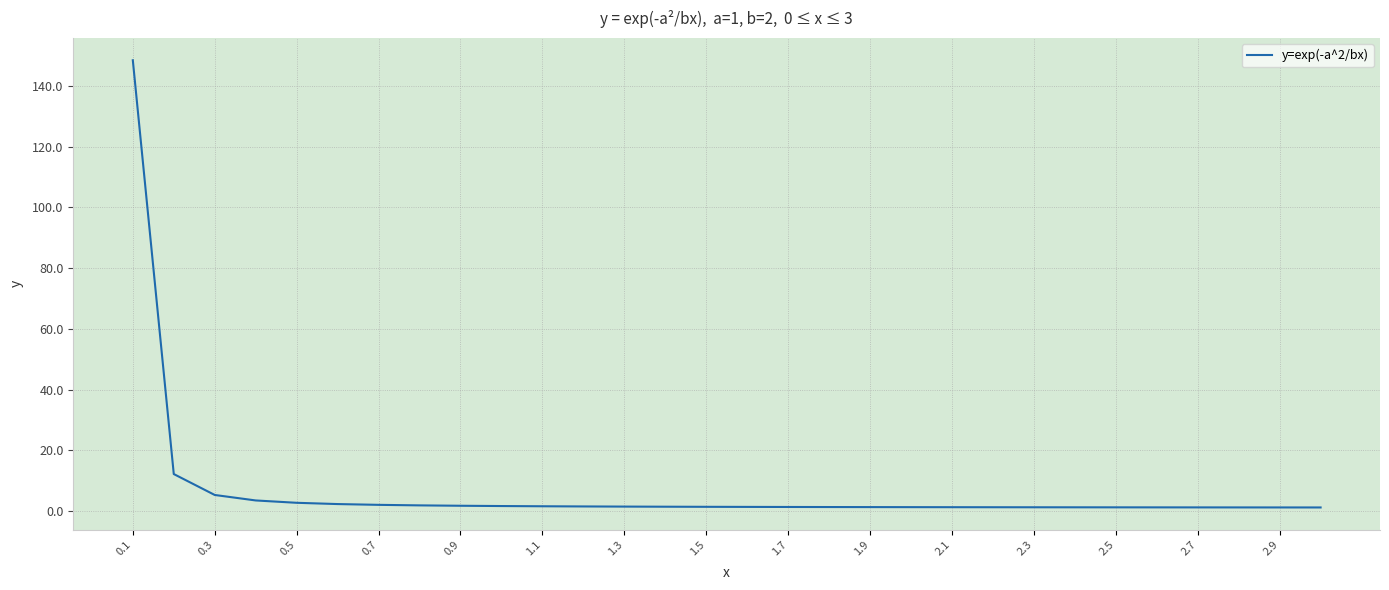

What is the greatest value displayed?

148.4